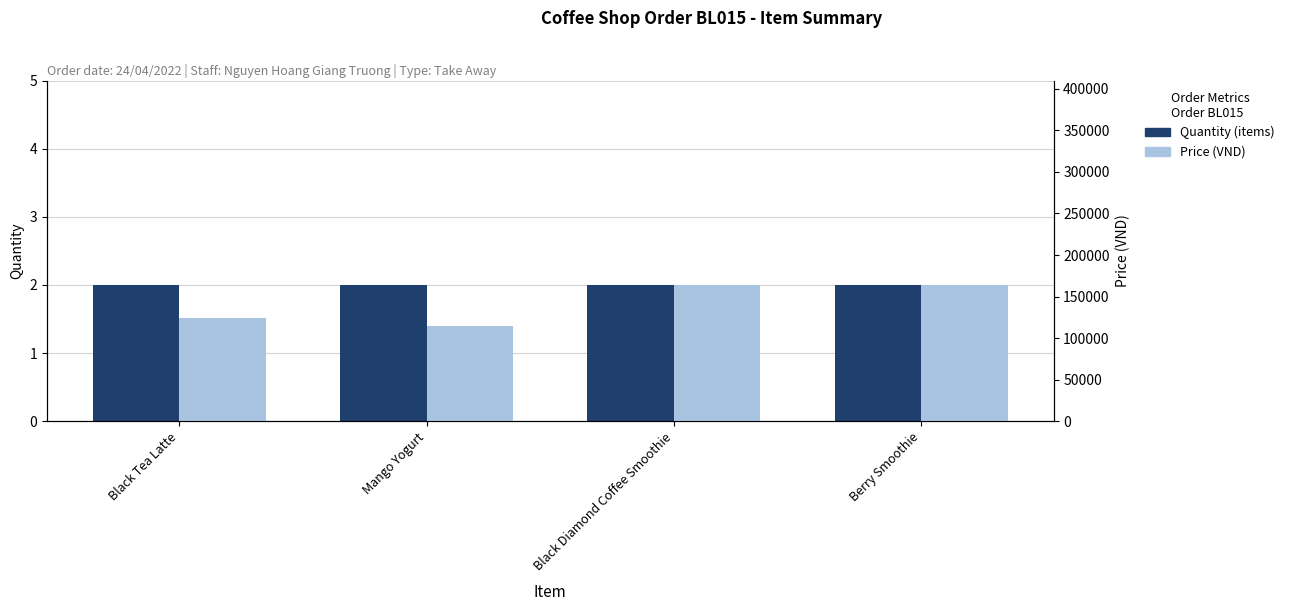

How many groups of bars are there?

4